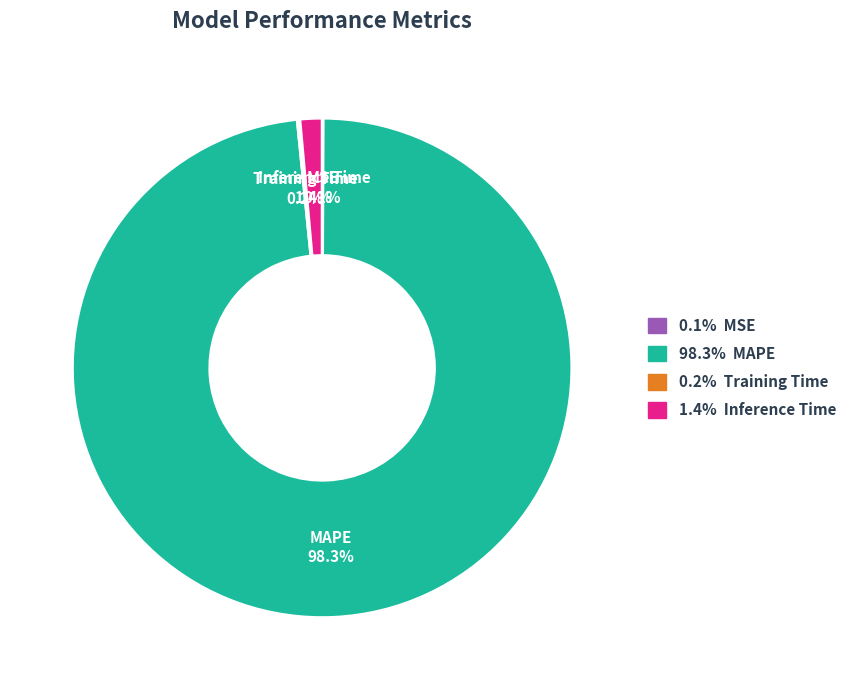

Which has a higher value, MAPE or Inference Time?

MAPE